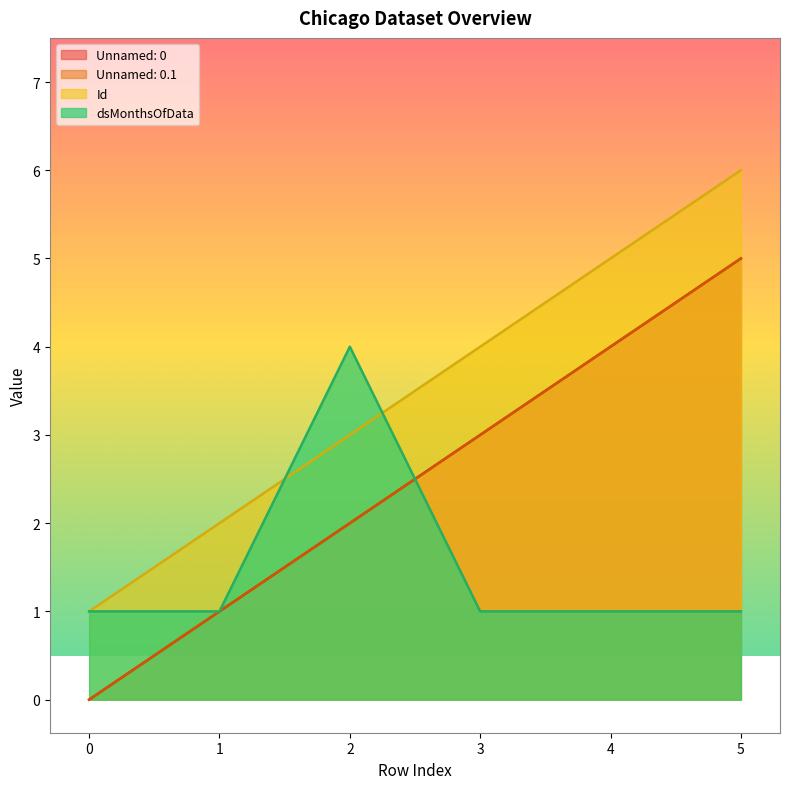

How many data points in Unnamed: 0.1 are above 3?

2